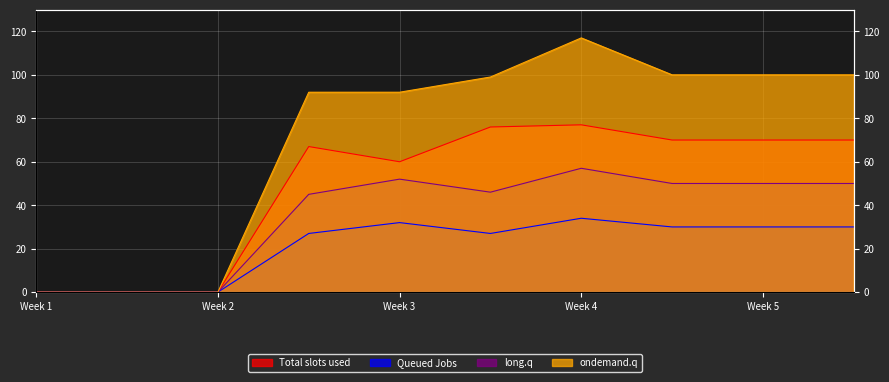

Where is long.q nearest to the value 28?

3